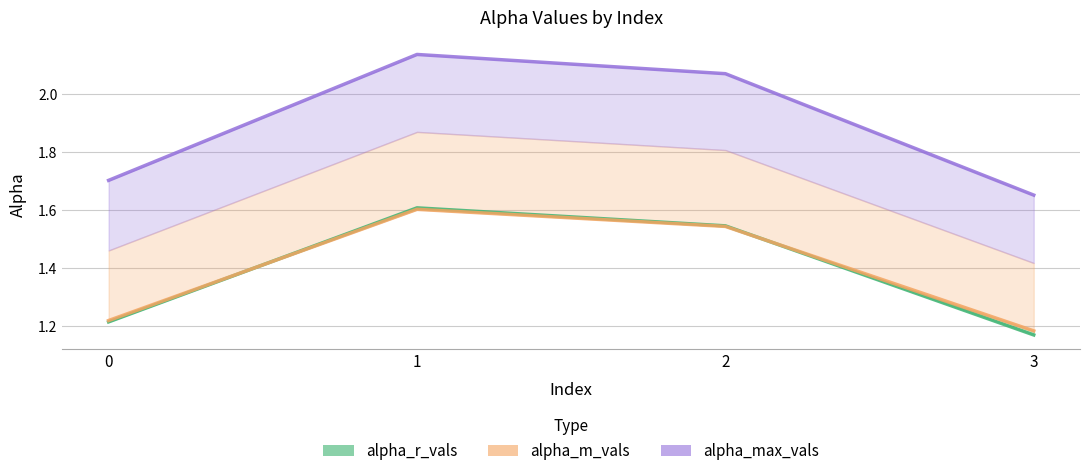

The alpha_m_vals series shows 1.2 at 3. True or false?

True